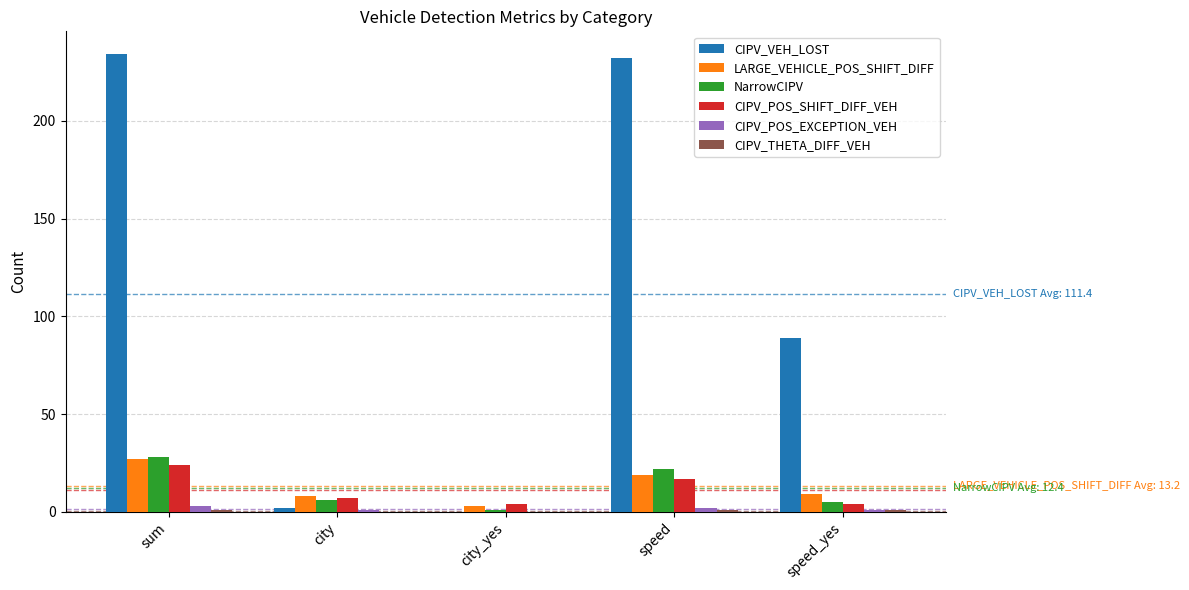

What is the maximum value shown in the chart?

234